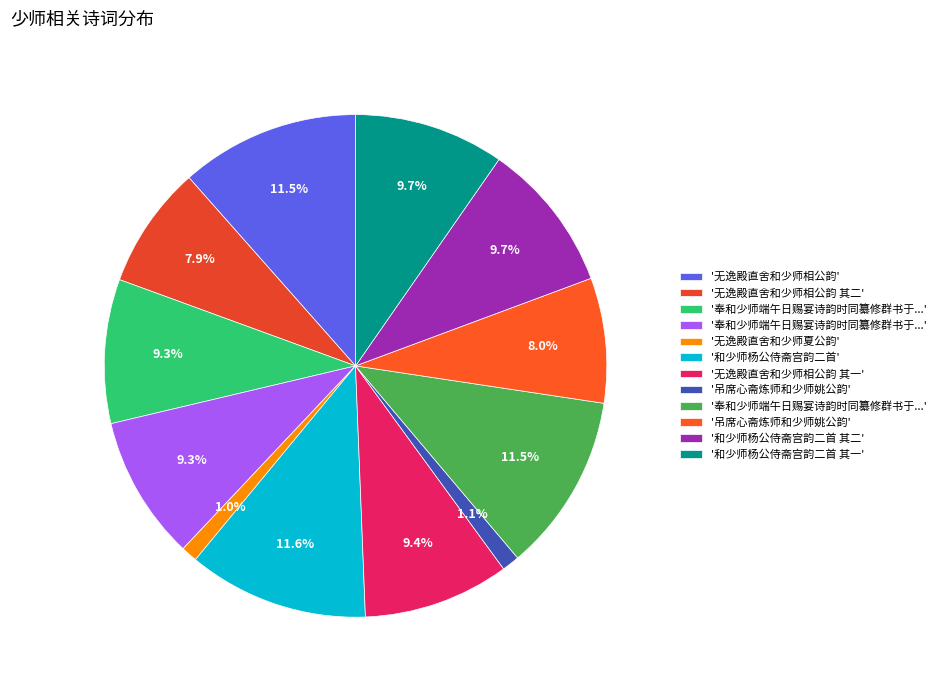

Count the number of slices in the pie.

12